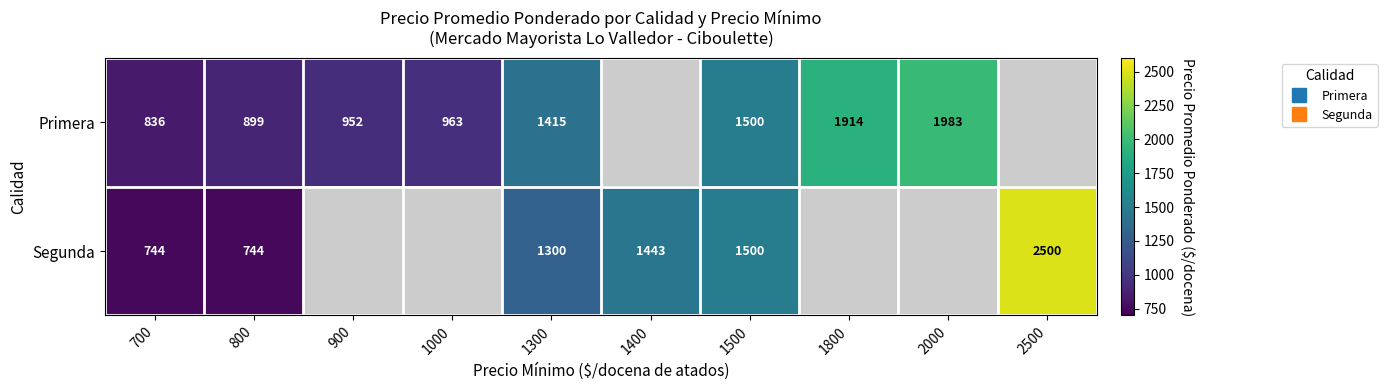

Which has a higher value, 1800 or 1300?

1800